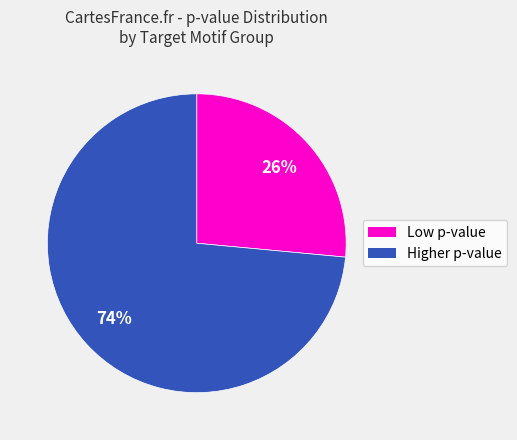

Is there any slice that represents more than half of the pie?

Yes